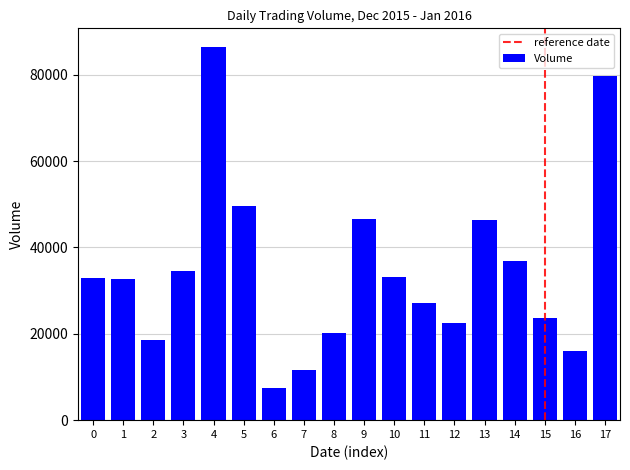

What is the value of the 12th bar from the left?

27100